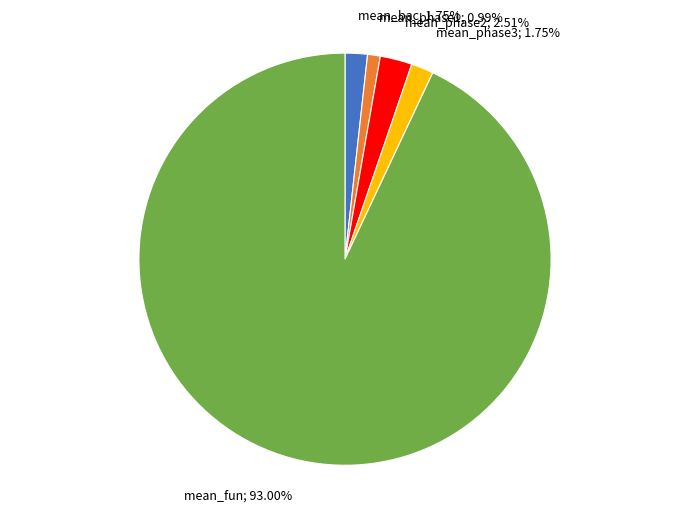

Is there a majority slice in this chart?

Yes